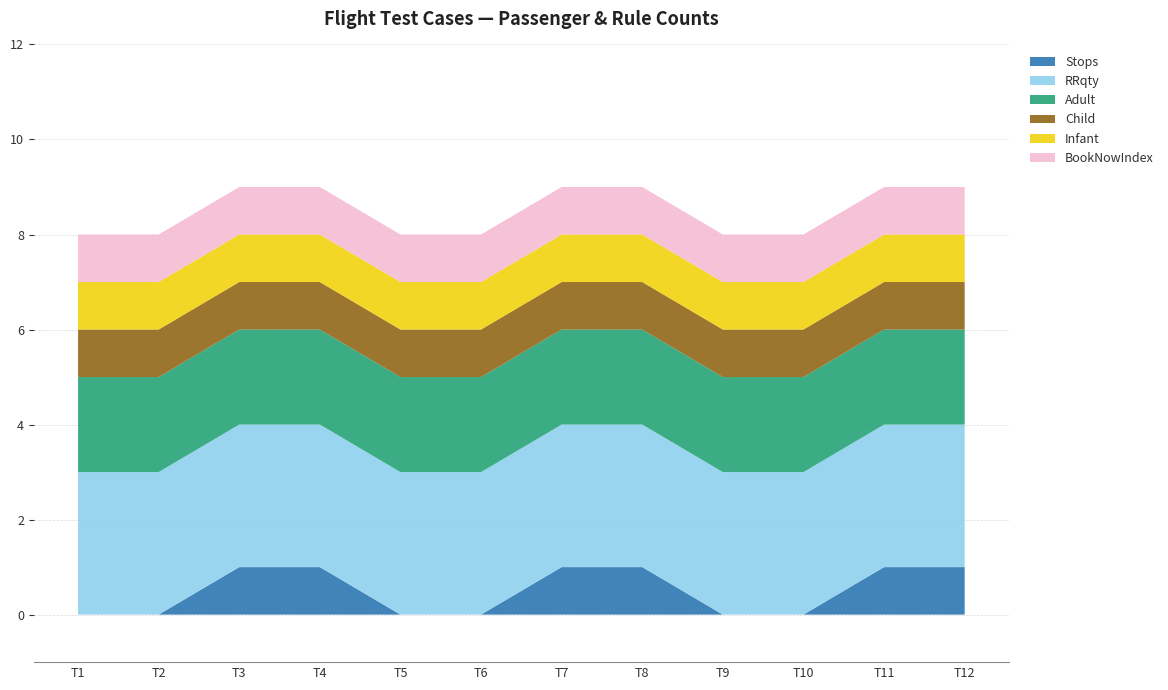

Reading right to left, transcribe all the data shown in this chart.

Stops: 1	1	0	0	1	1	0	0	1	1	0	0
RRqty: 3	3	3	3	3	3	3	3	3	3	3	3
Adult: 2	2	2	2	2	2	2	2	2	2	2	2
Child: 1	1	1	1	1	1	1	1	1	1	1	1
Infant: 1	1	1	1	1	1	1	1	1	1	1	1
BookNowIndex: 1	1	1	1	1	1	1	1	1	1	1	1